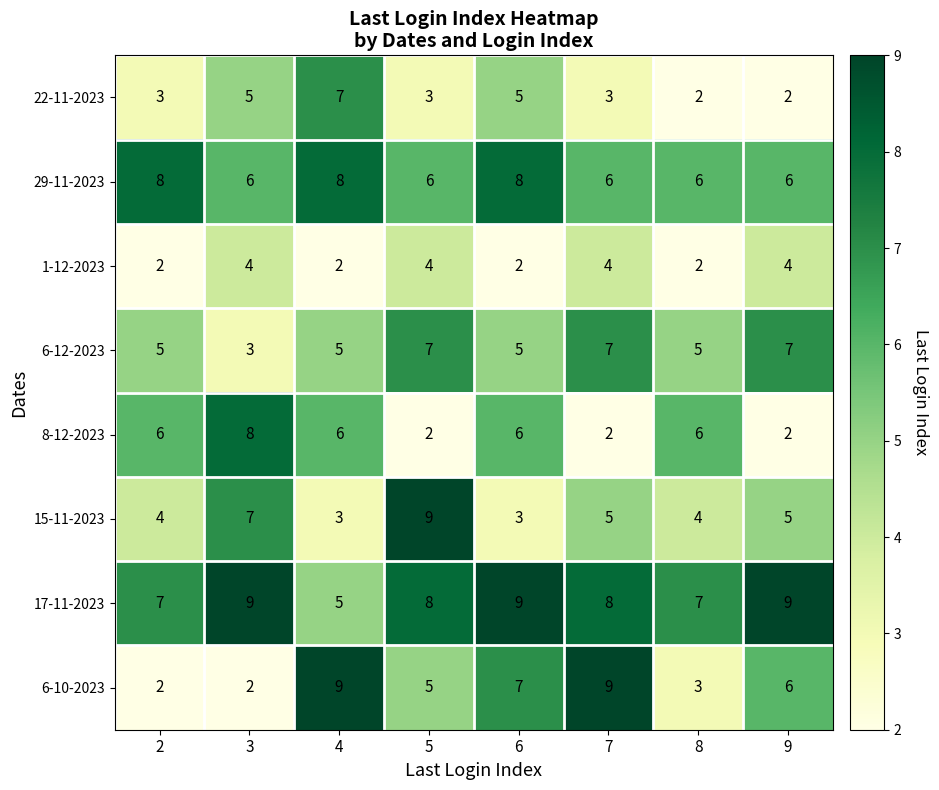

At which label does 15-11-2023 first exceed 5?

3